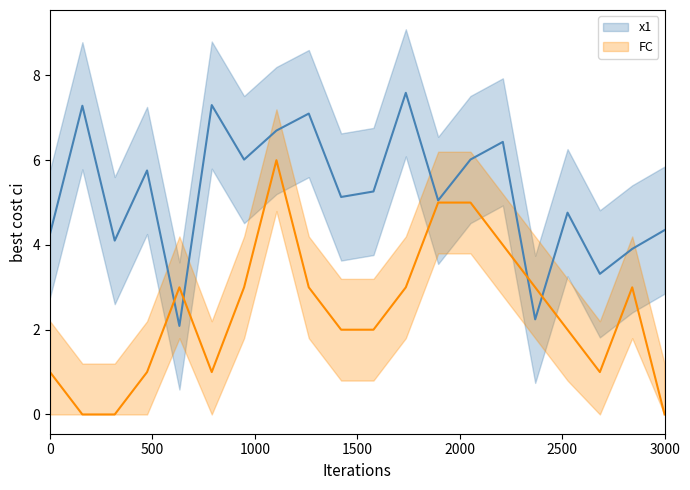

Count the number of data series in this chart.

2